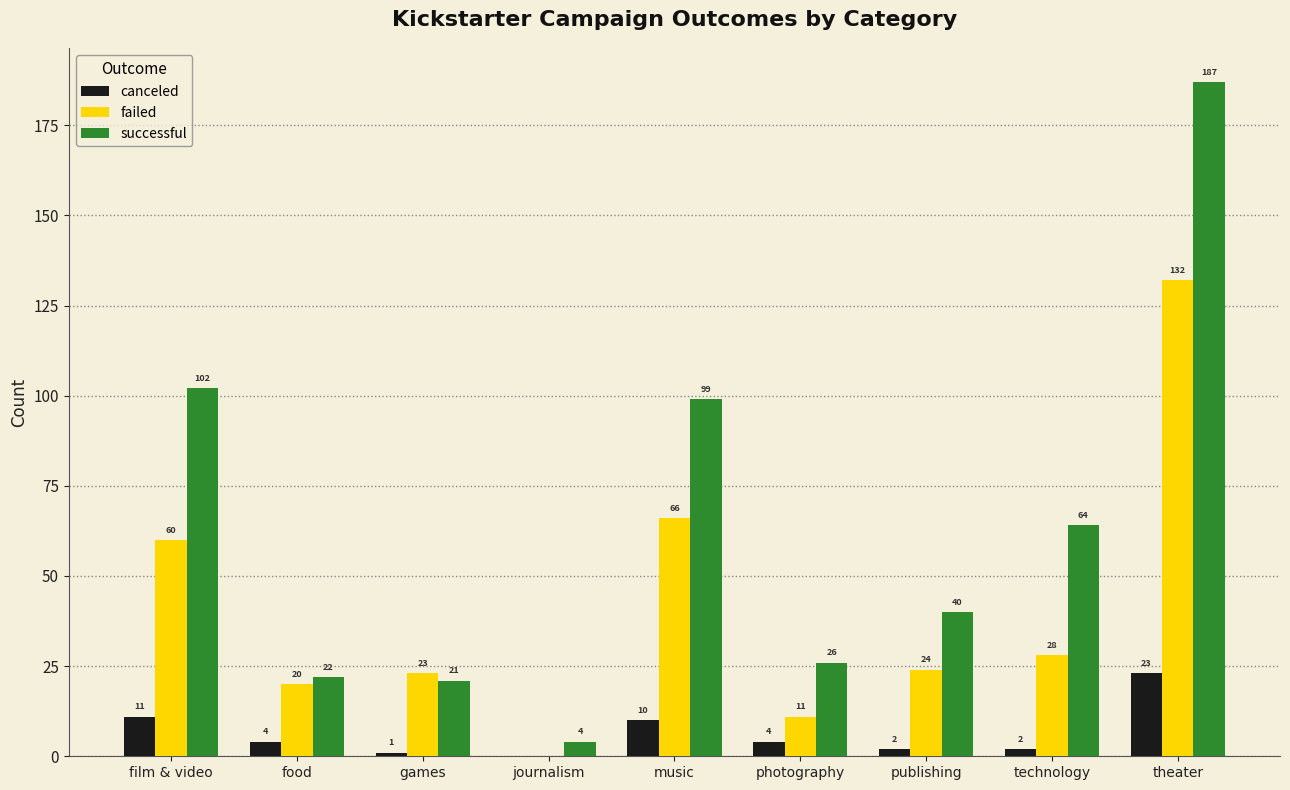

The canceled series shows 23 at theater. True or false?

True